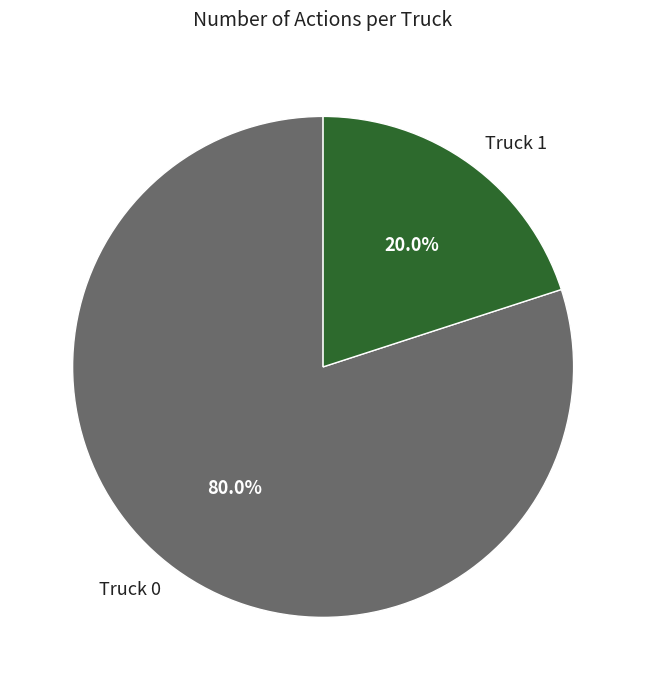

What percentage is the Truck 1 slice, to the nearest percent?

20%